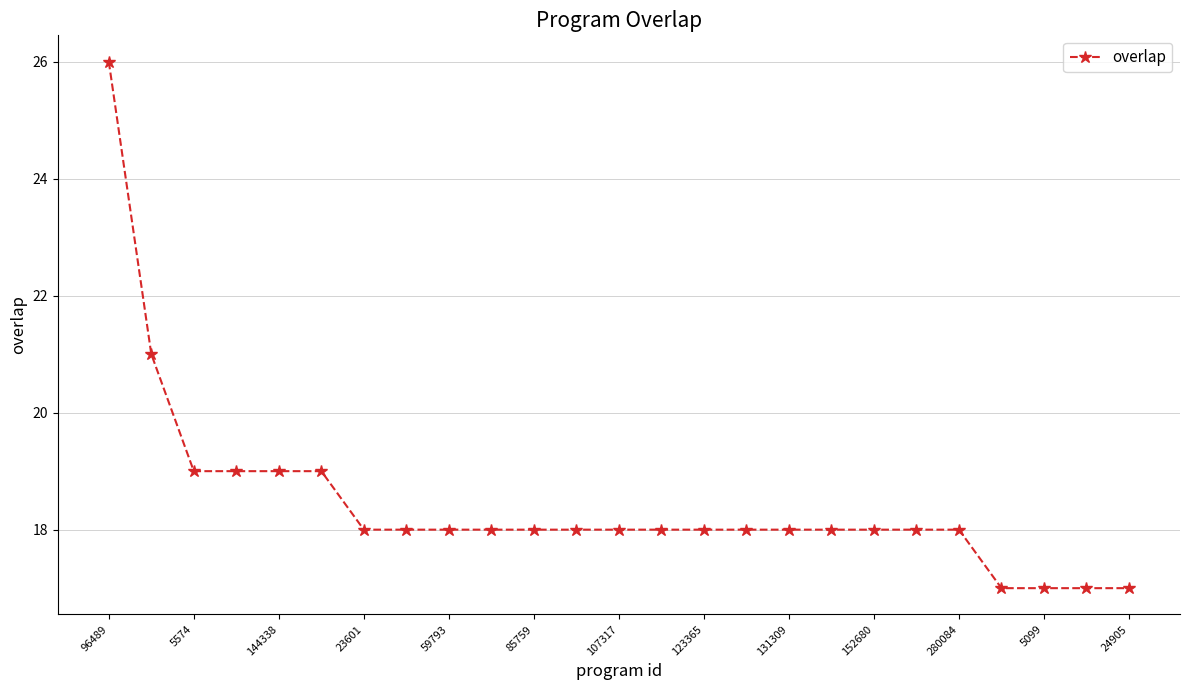

What is the value of the 10th point from the left?

18